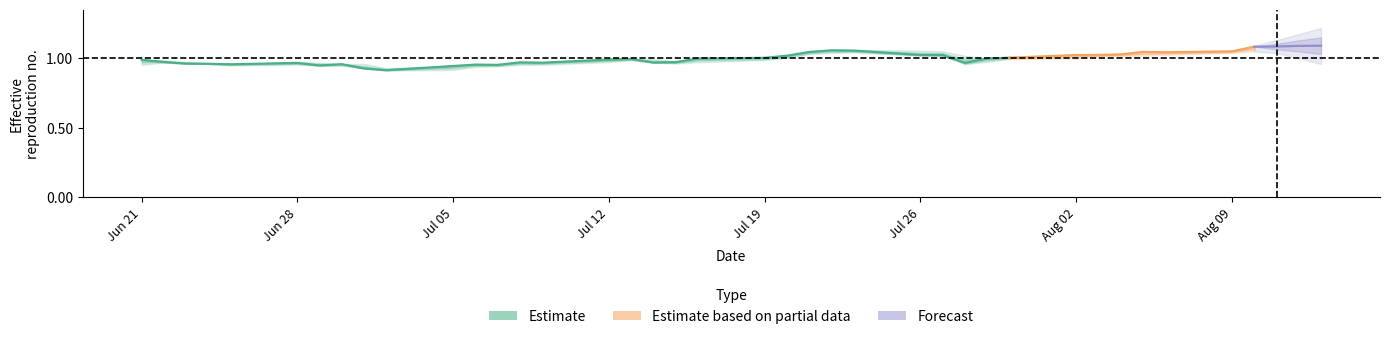

What is the average value?

1.0